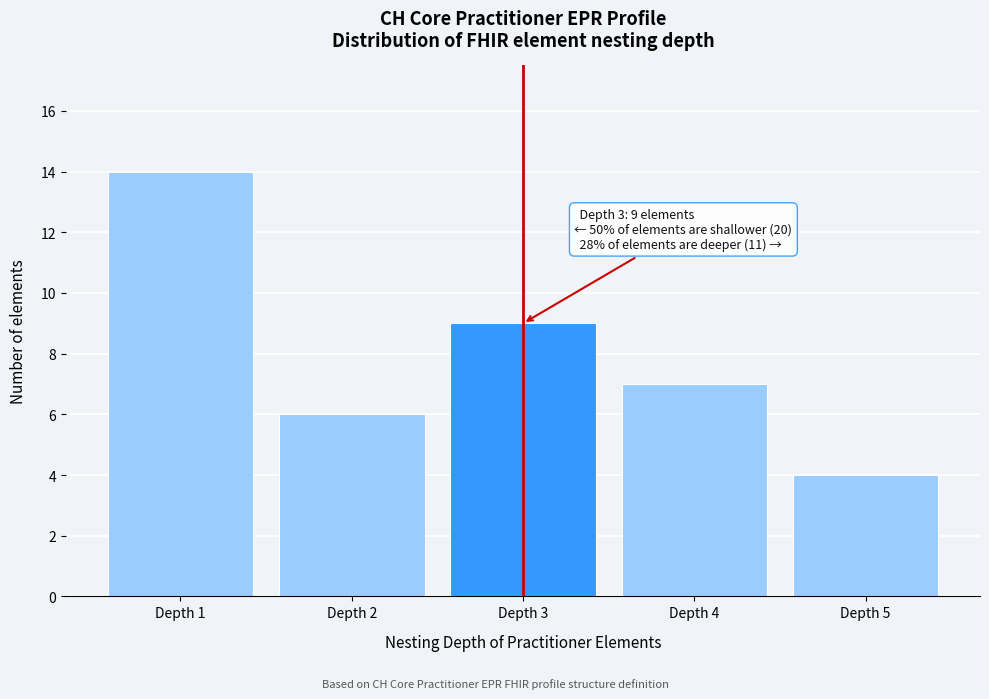

Reading left to right, extract all data points from this chart.

14	6	9	7	4